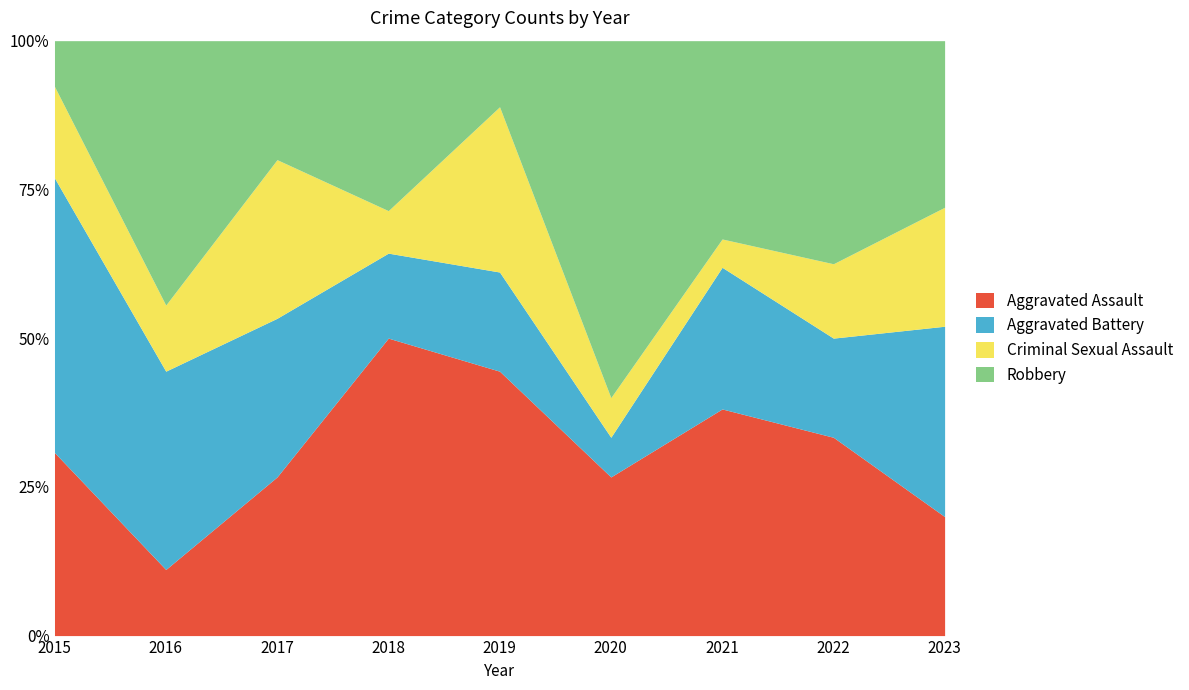

What is the highest value of the Robbery series?

9